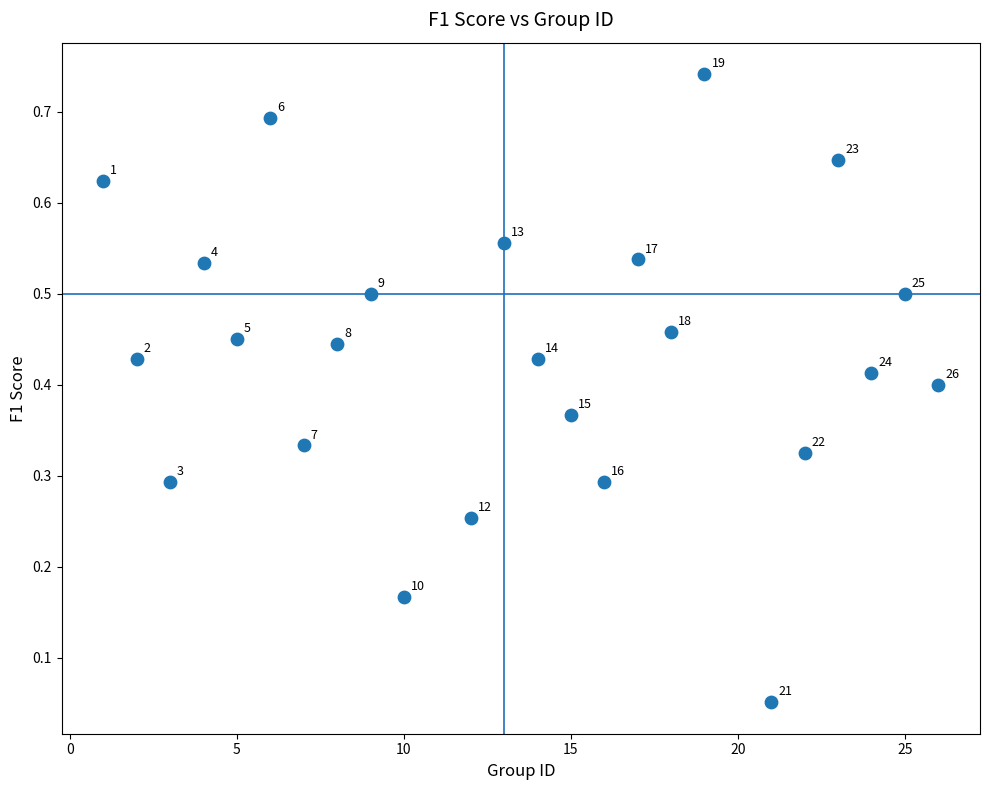

What is the range of X values (max minus min)?

25.0